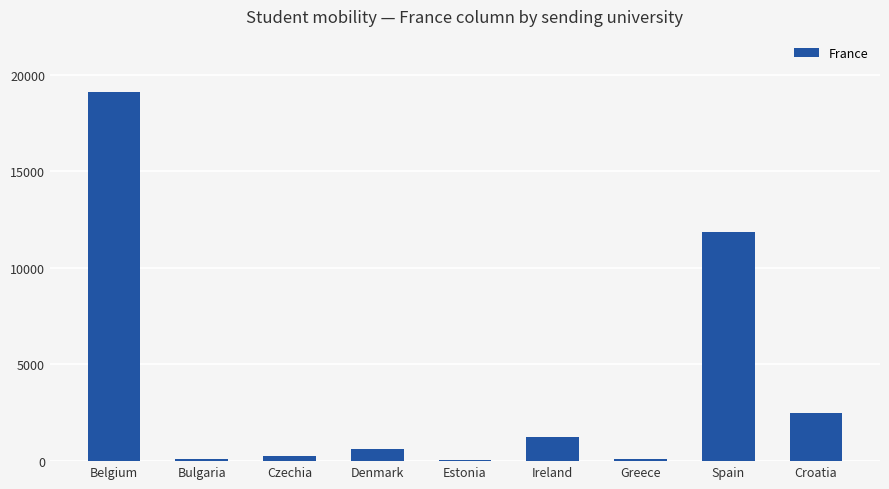

True or false: the data shows 1710 at Croatia.

False